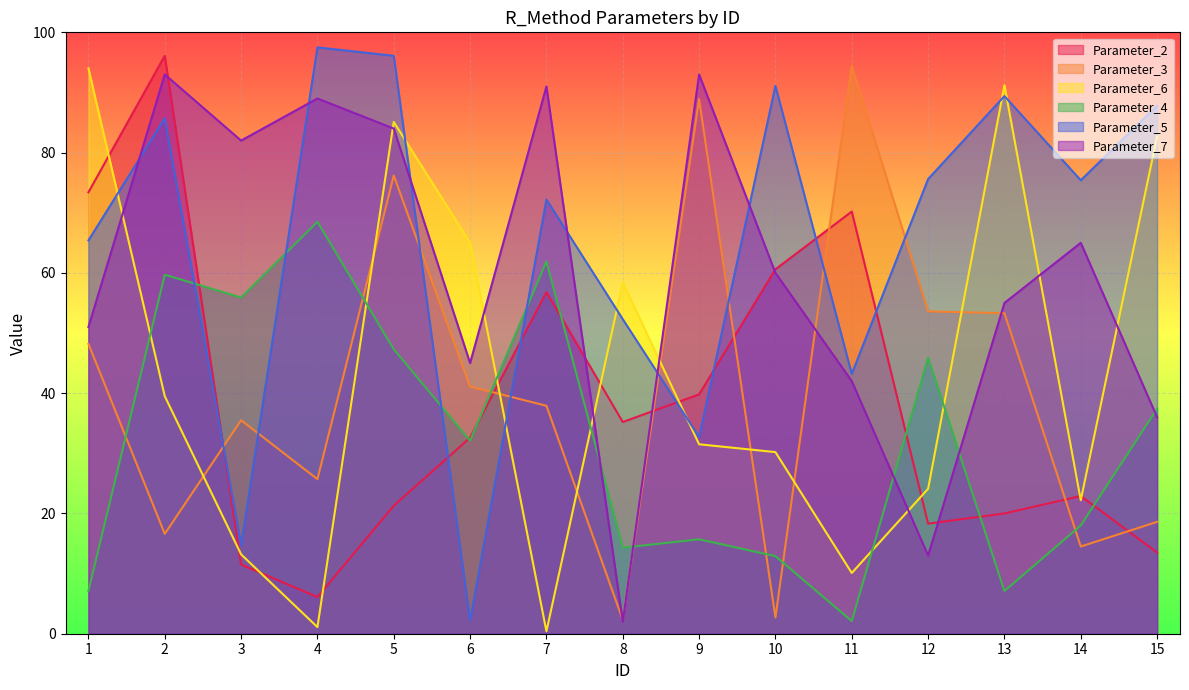

In Parameter_3, how many points are higher than both neighbors (excluding endpoints)?

4